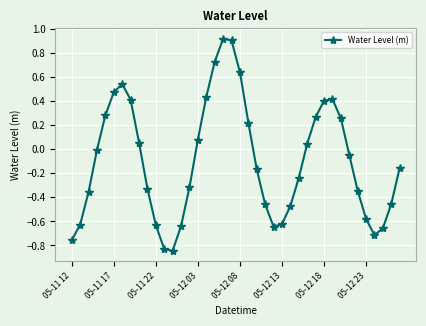

What is the maximum value shown in the chart?

0.9